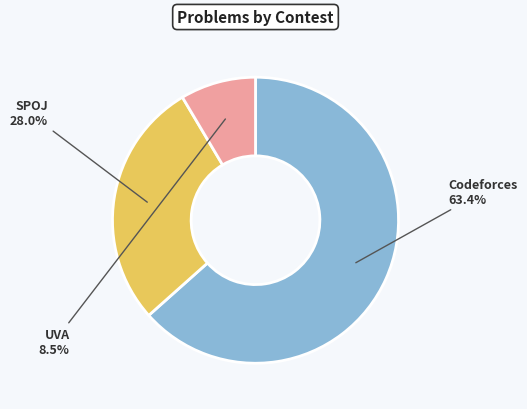

Does any single category account for the majority?

Yes